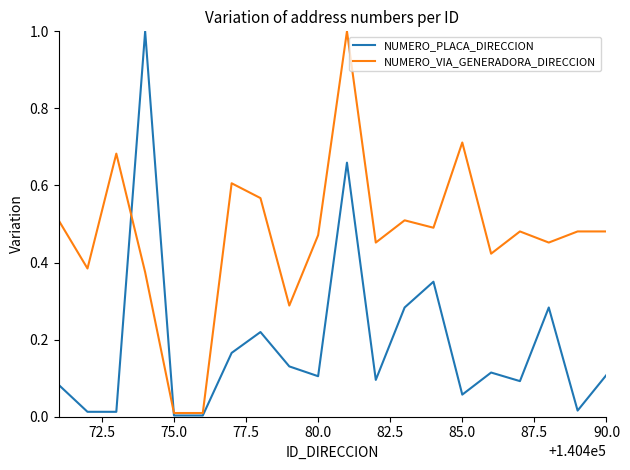

Rank the series by their average value, from lowest to highest.

NUMERO_PLACA_DIRECCION, NUMERO_VIA_GENERADORA_DIRECCION